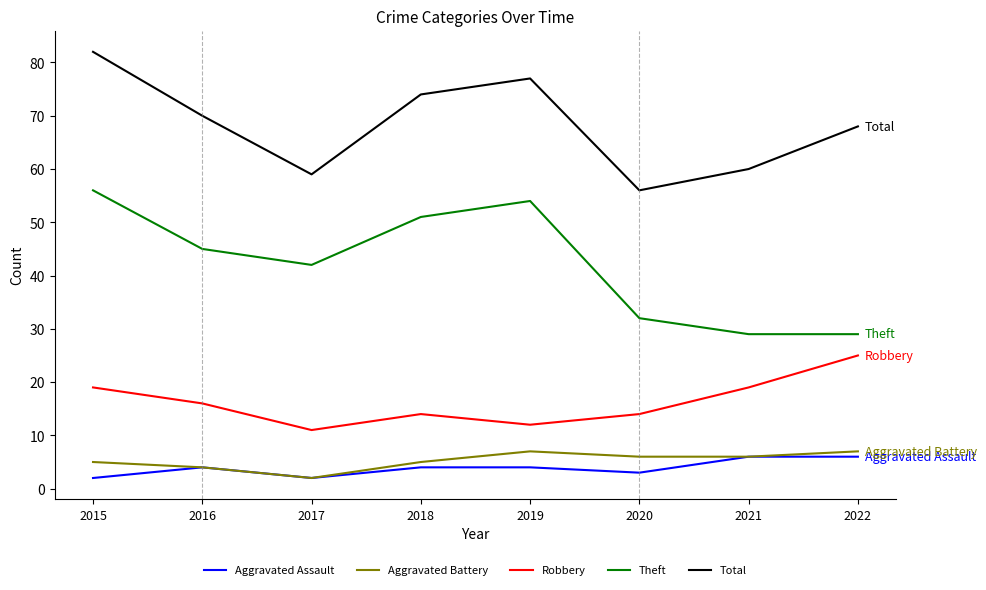

At which category is the sum across all series the highest?

2015